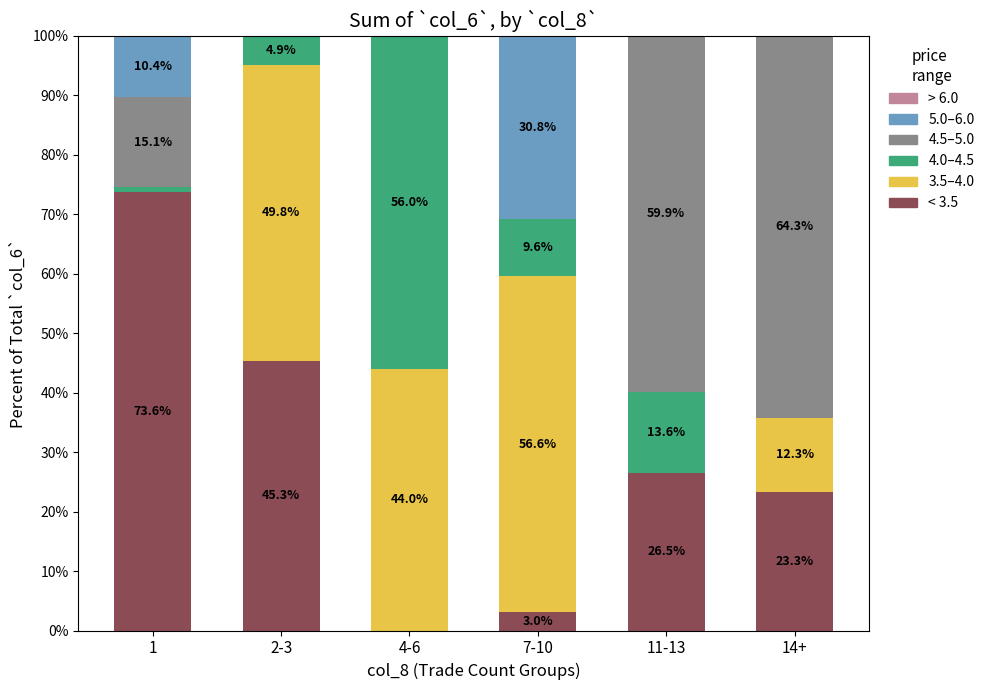

Are the bars horizontal?

No